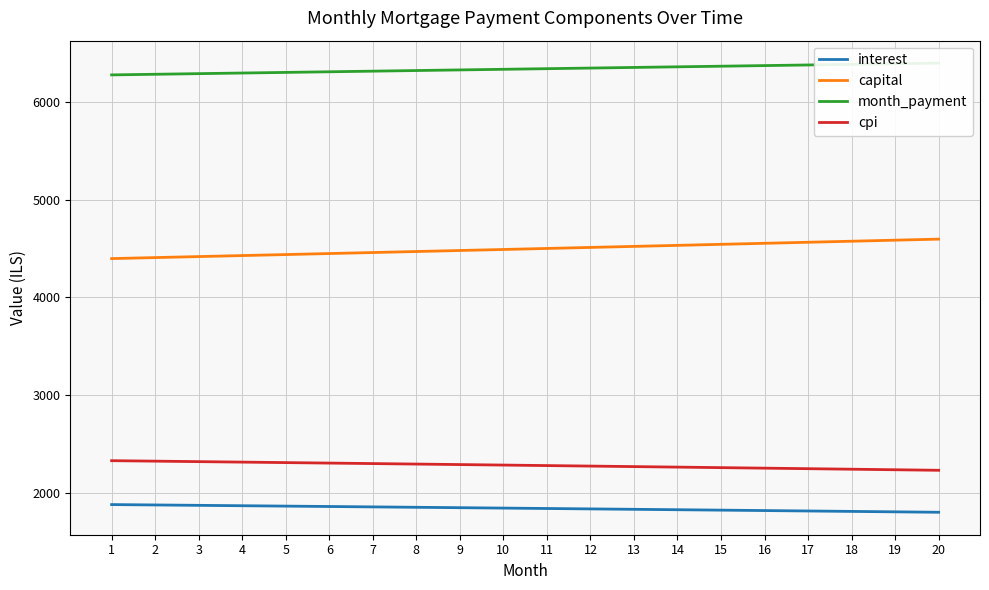

Count the number of data series in this chart.

4